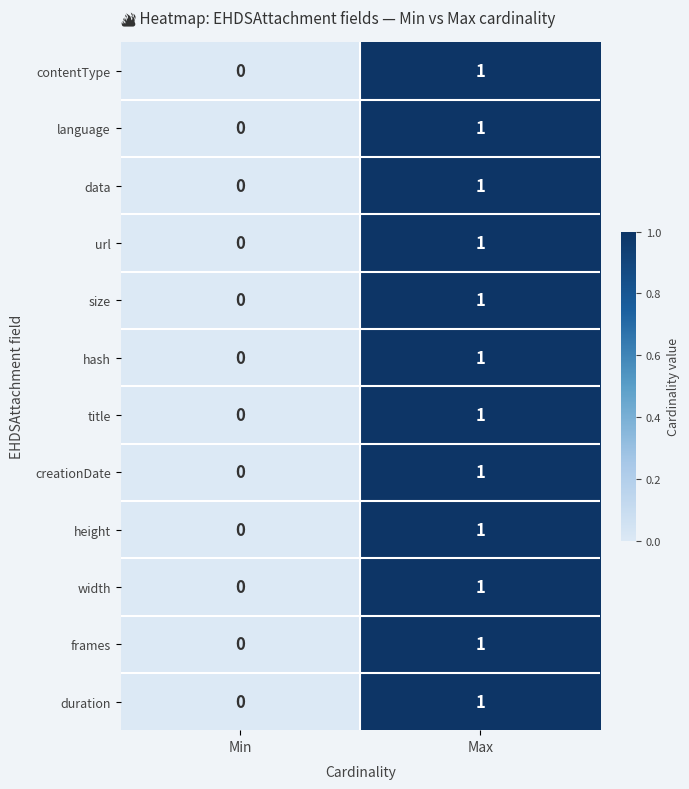

Is it true that height equals 1 at Max?

True